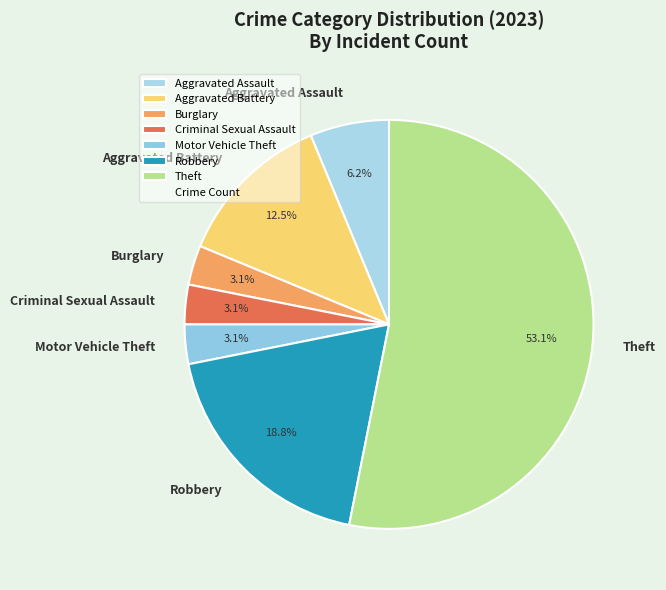

Which category has the biggest portion of the pie?

Theft